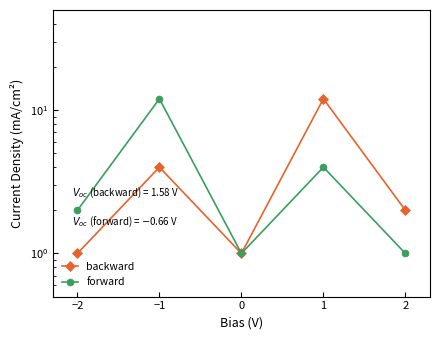

Count the number of data series in this chart.

2